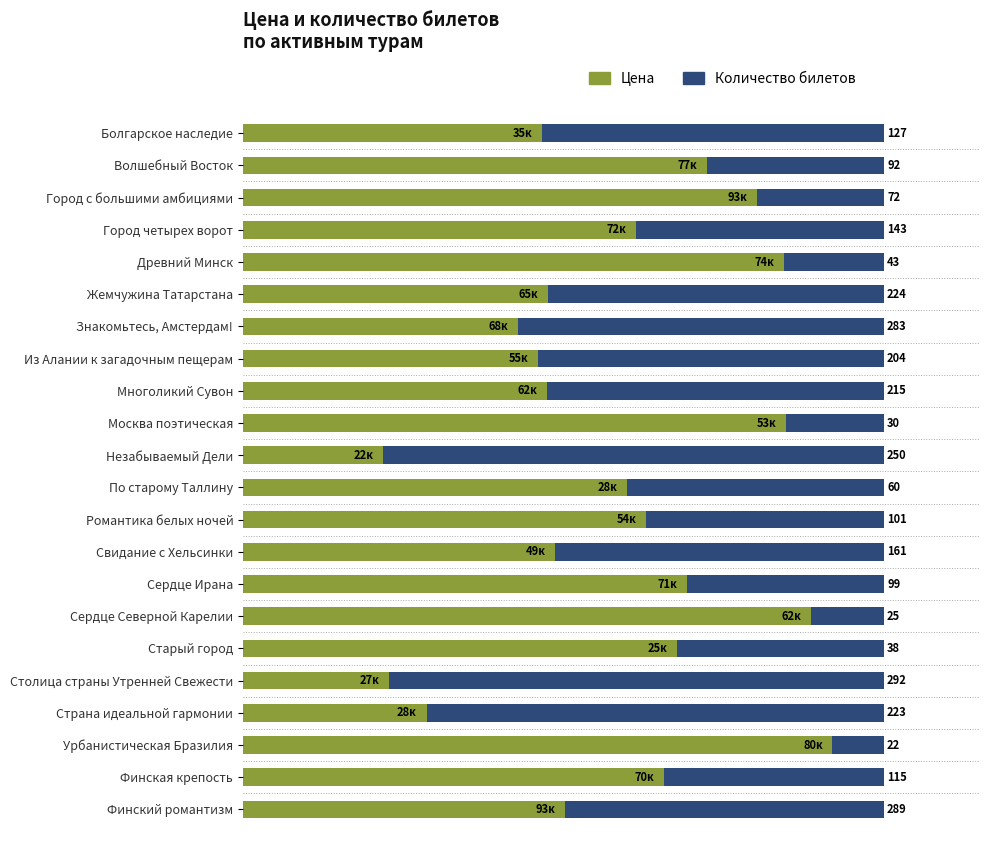

What are all the series names shown in the legend?

Цена, Количество билетов